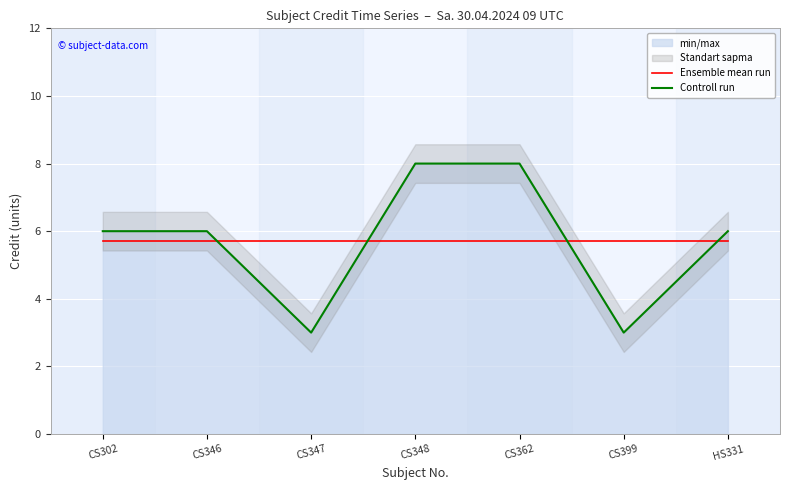

What is the smallest value displayed?

3.0